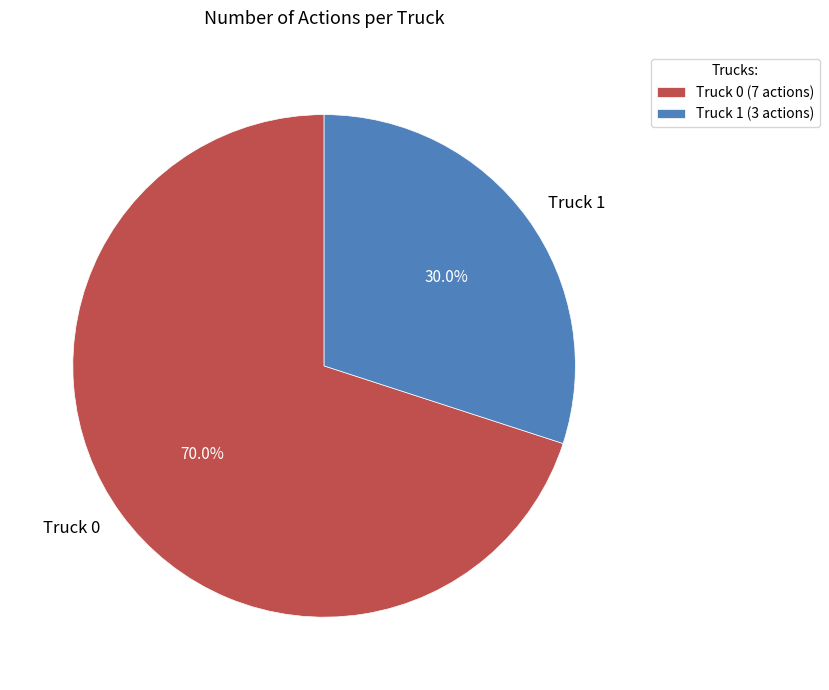

Which category has the smallest portion of the pie?

Truck 1